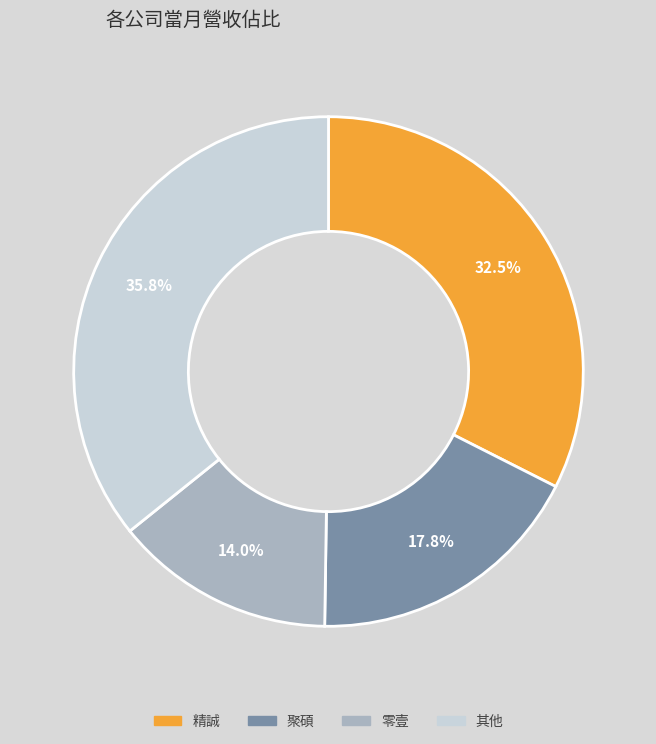

Count the number of slices in the pie.

4